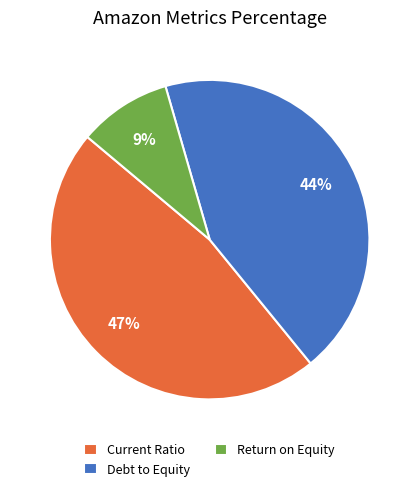

Is the sum of Return on Equity and Current Ratio greater than half?

Yes